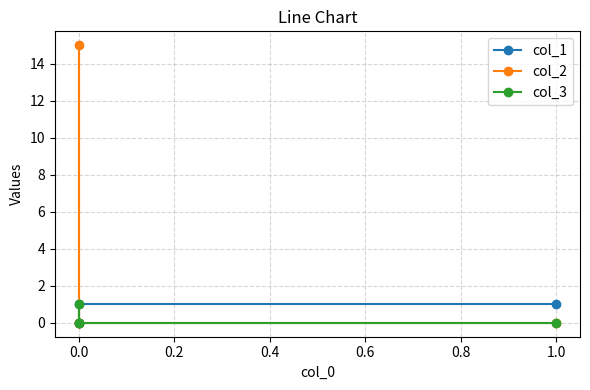

Reading left to right, list all the values displayed in this chart.

col_1: 1	1	0	0
col_2: 0	0	15	0
col_3: 0	0	0	1